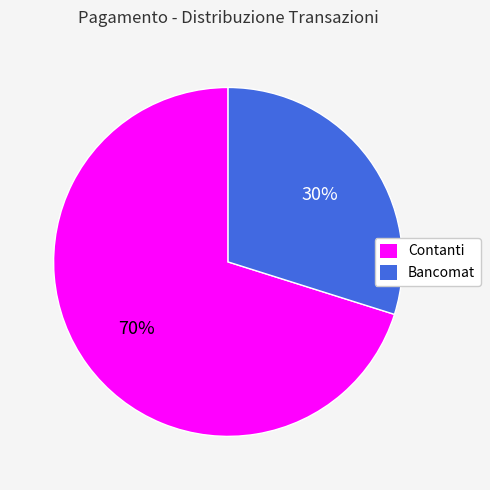

To the nearest percent, what is the difference between the largest and smallest slice percentages?

40%